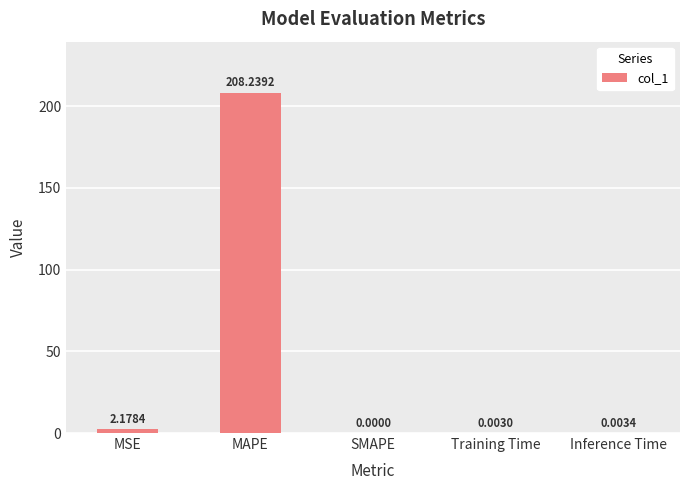

The value at SMAPE is 0.0. True or false?

True